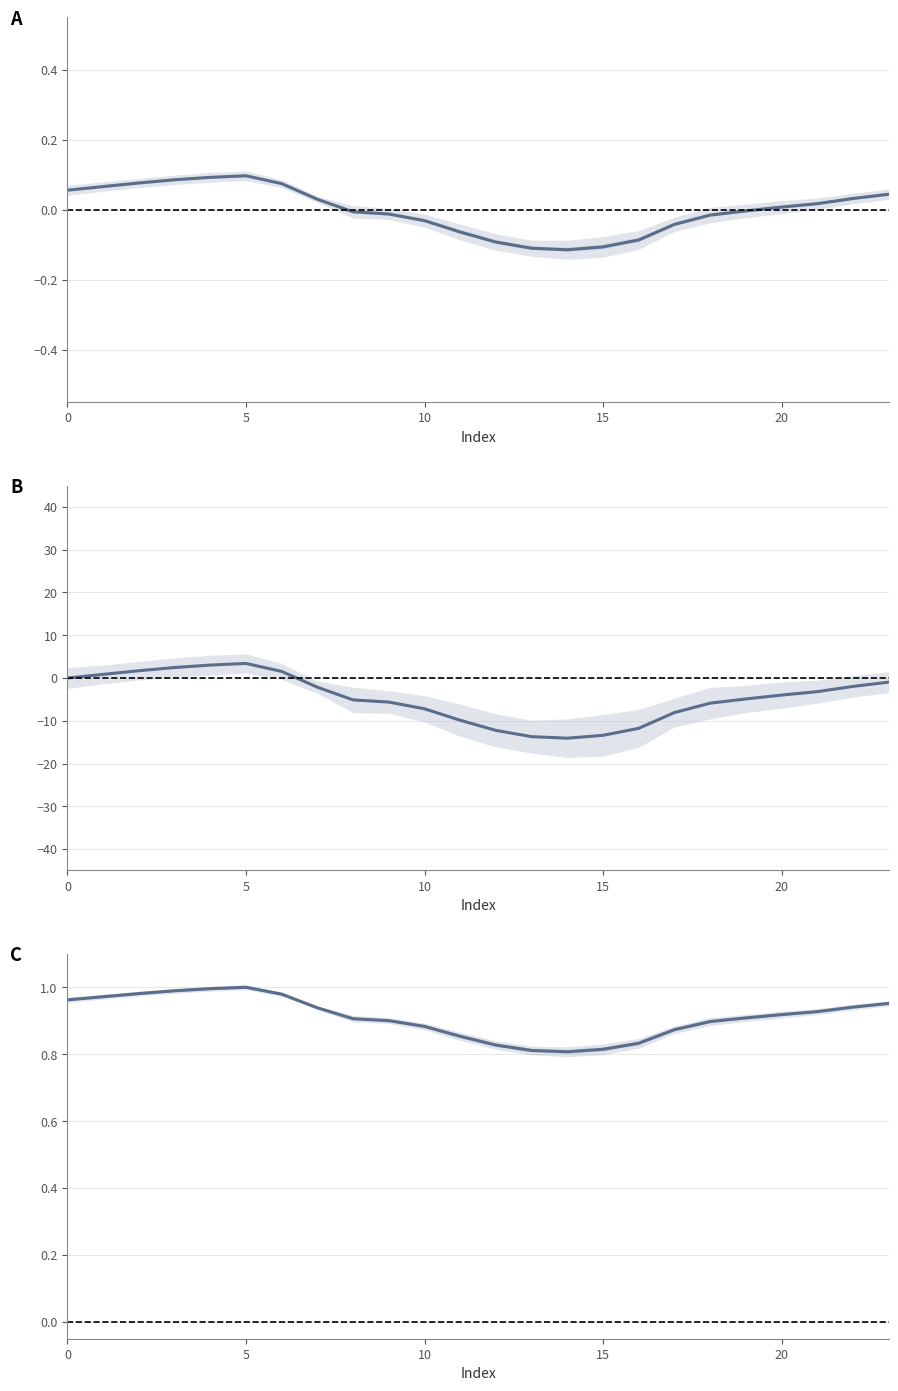

Does the chart have visible grid lines?

Yes